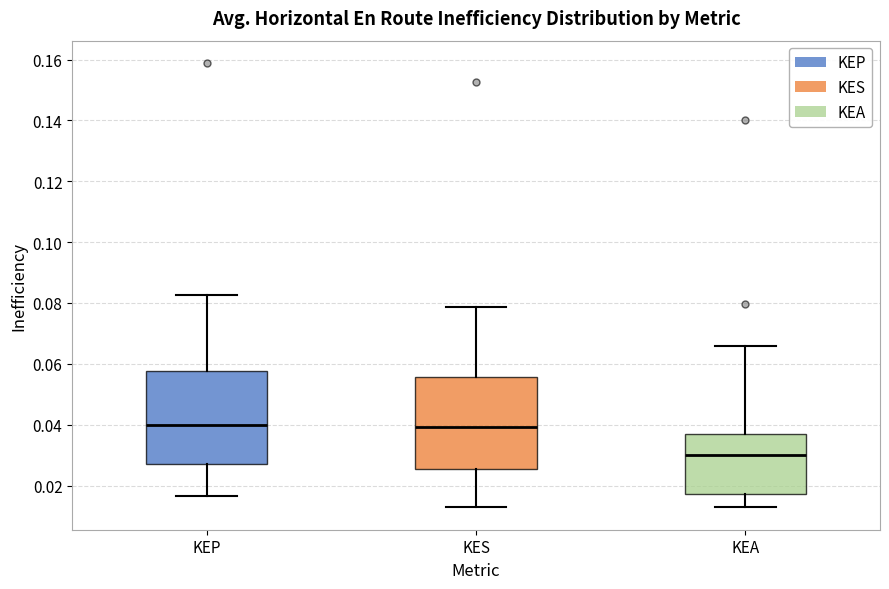

Where does the median line of the box for KES sit on the y-axis? The values are not printed on the chart, so give them approximately, as read against the axis.

0.040